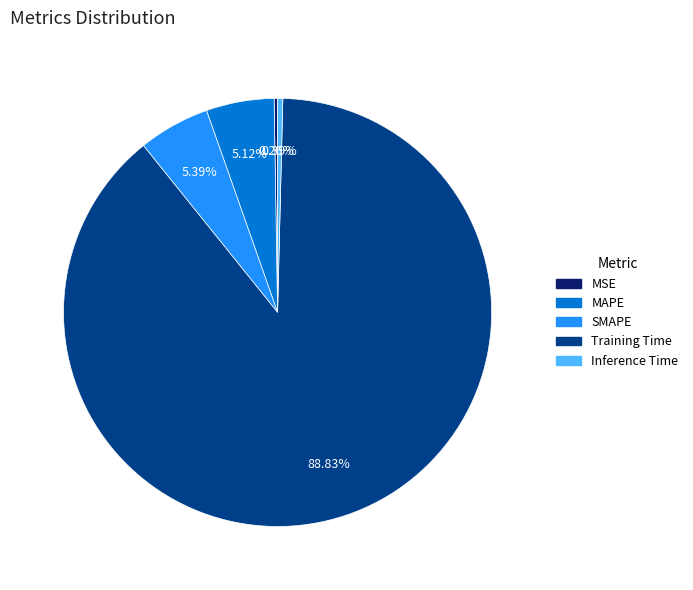

Does Inference Time represent more than half of the total?

No